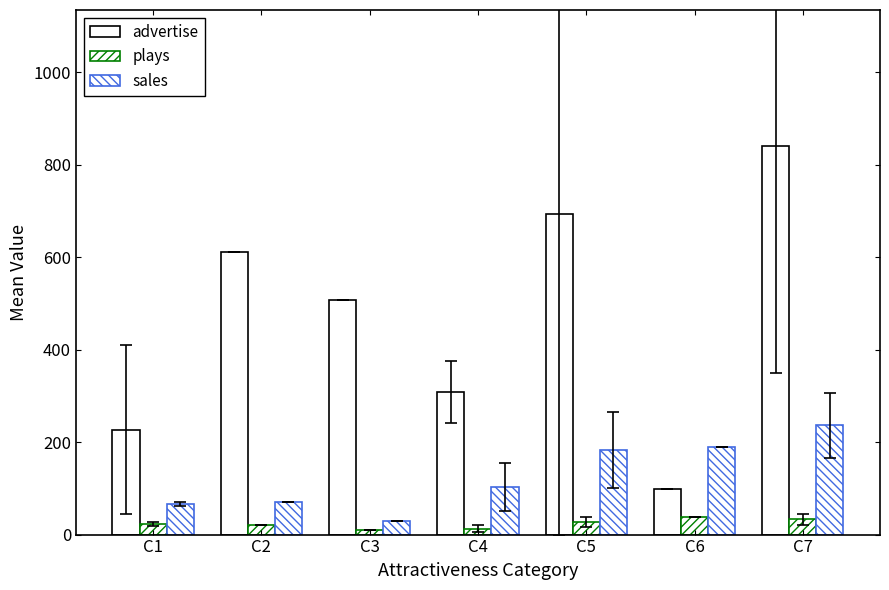

How many data points in sales are less than 102?

3